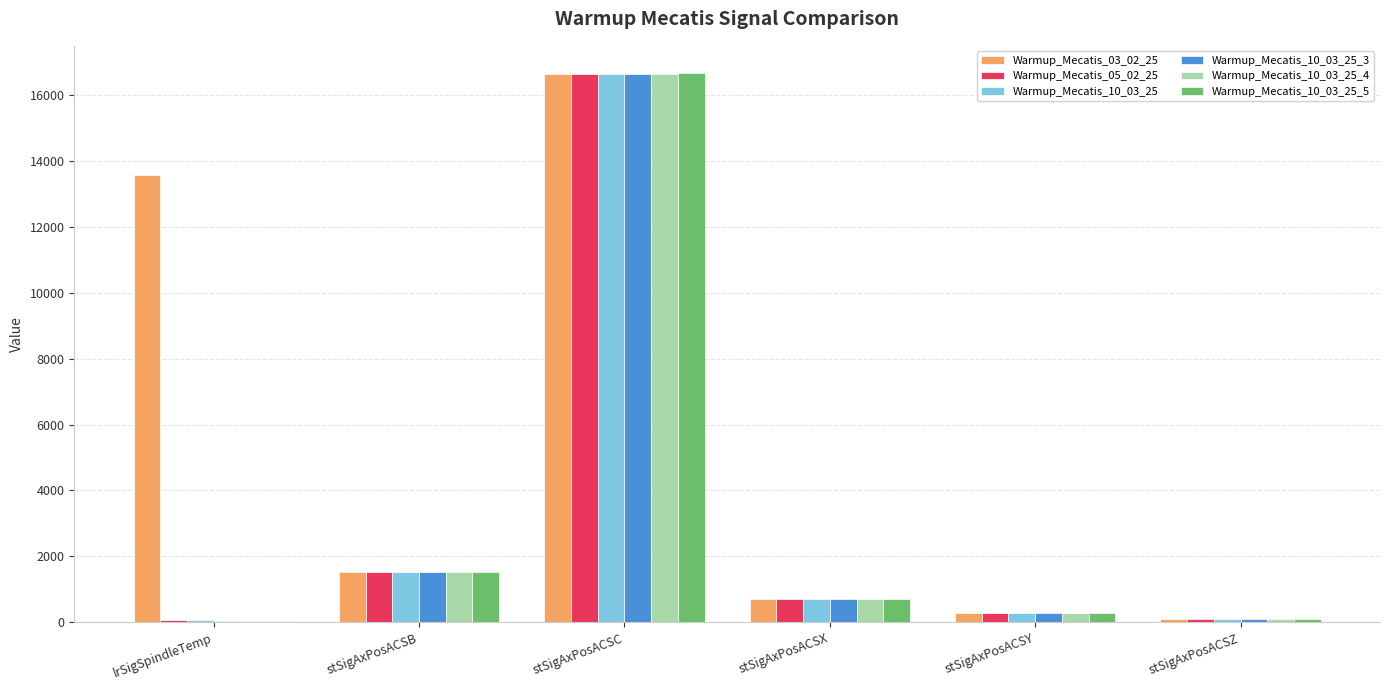

Which label corresponds to the largest value in the chart?

stSigAxPosACSC